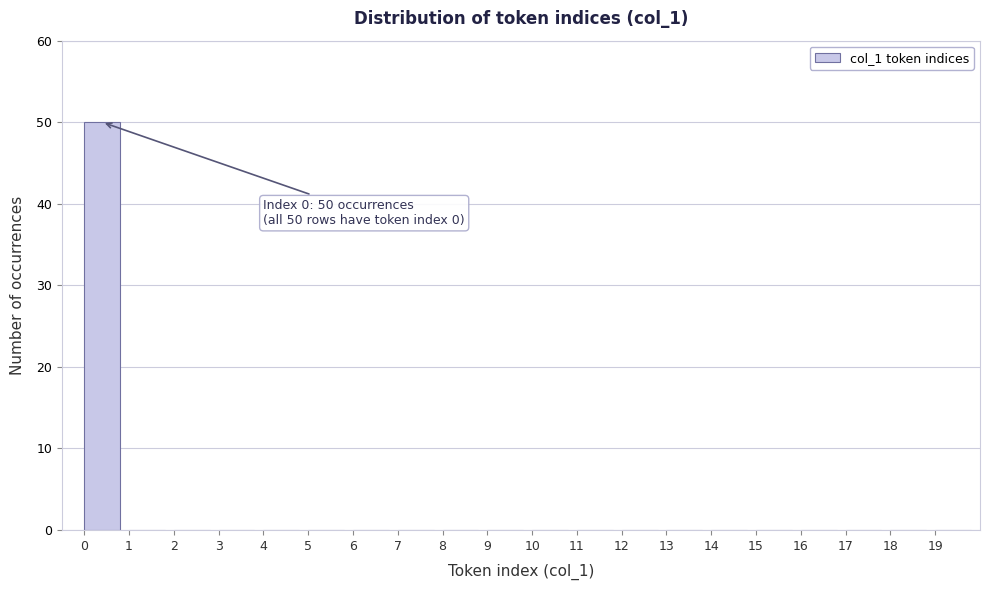

Which range on the x-axis has the tallest bar?

0 to 1